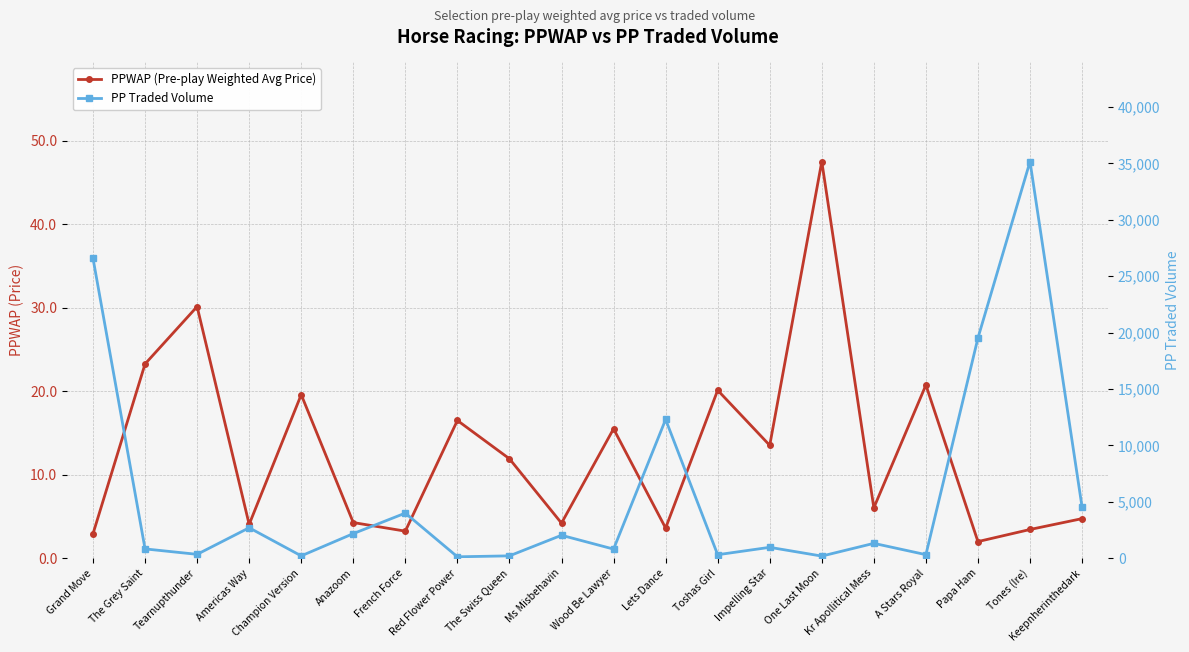

The PP Traded Volume series shows 301.8 at Toshas Girl. True or false?

True